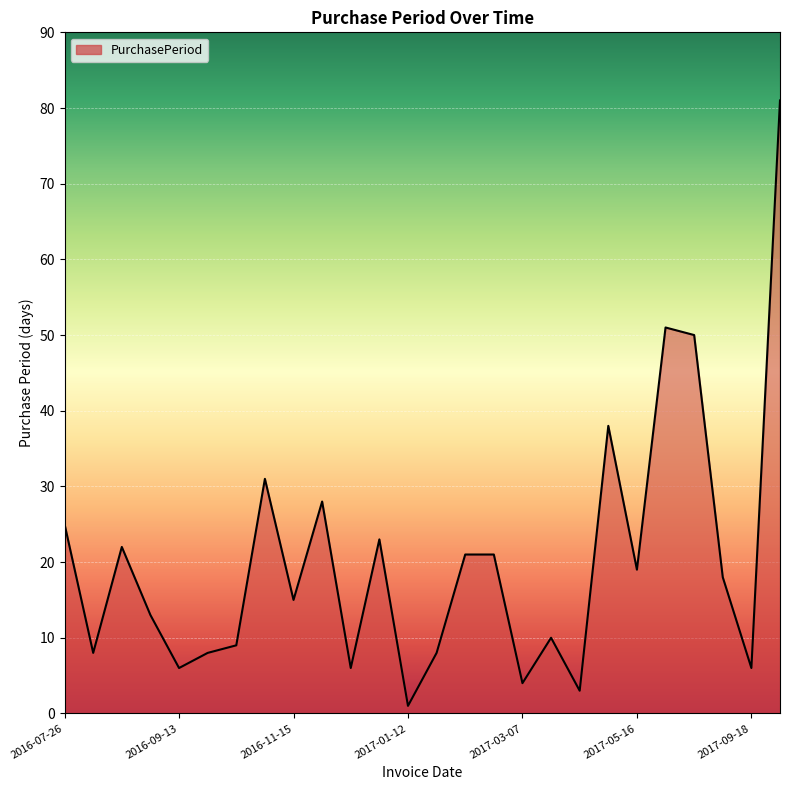

Does the chart display data point markers on the line(s)?

No